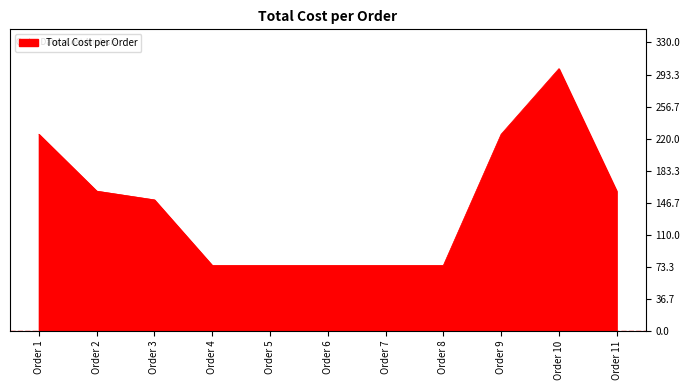

What is the difference between the maximum and minimum values?

225